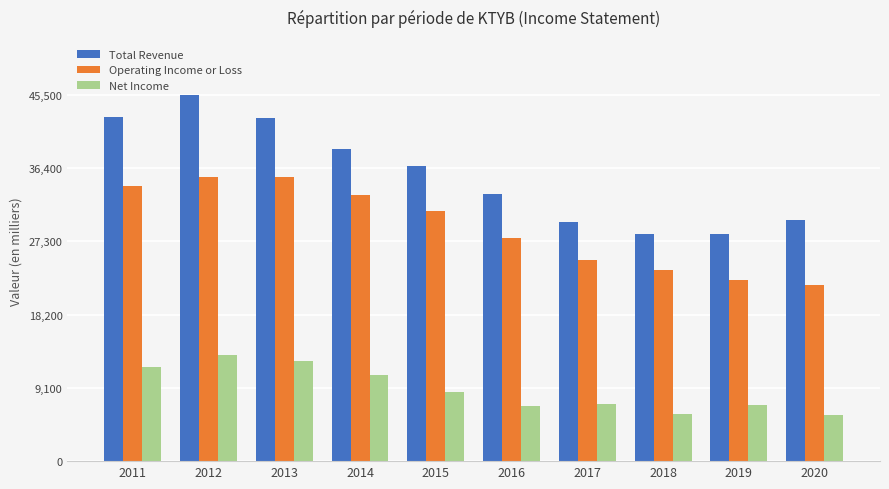

Is the value of Net Income at 2019 greater than the value of Operating Income or Loss at 2014?

No